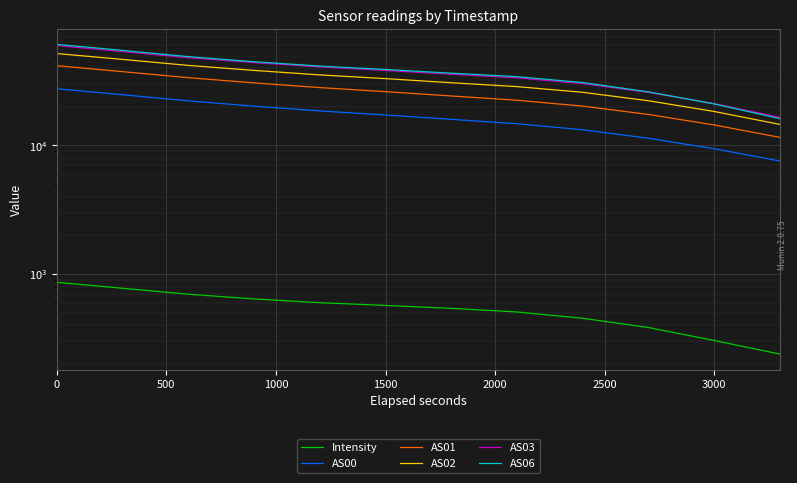

True or false: AS00 has a value of 24792.0 at 500.

True